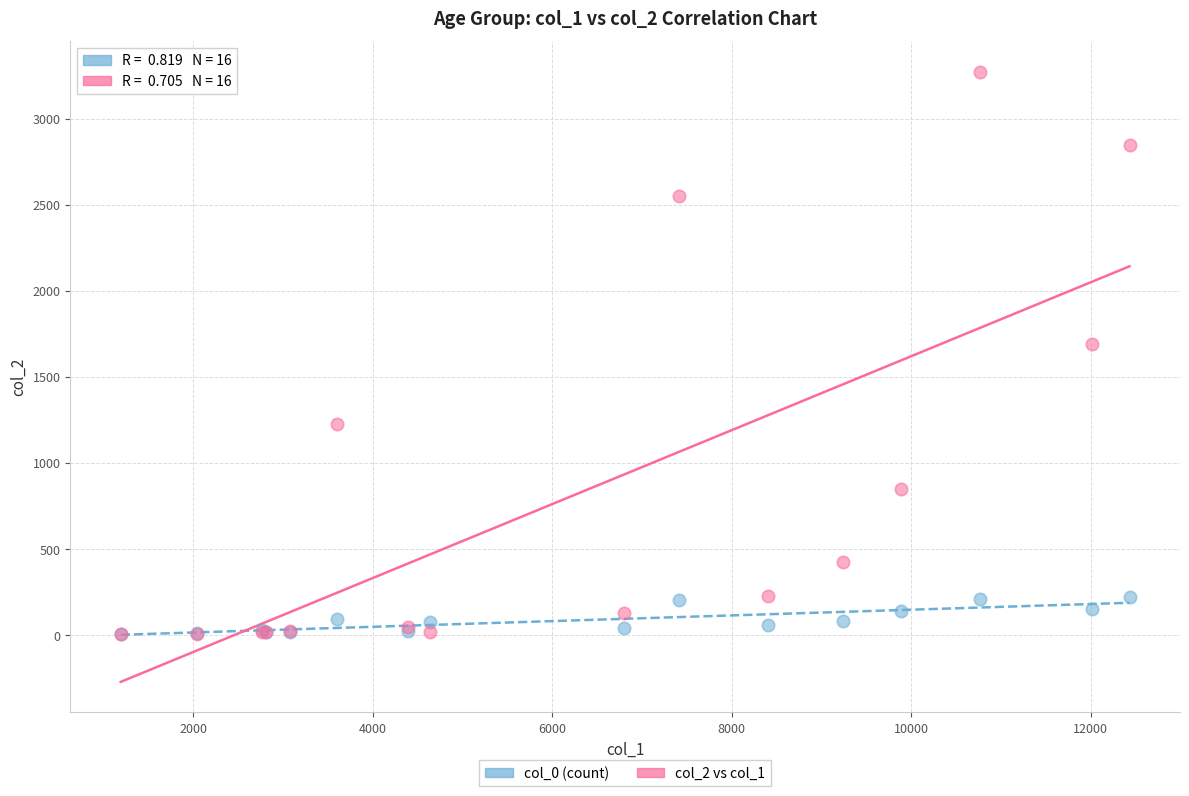

Which series has the largest Y range (max minus min)?

col_2 vs col_1